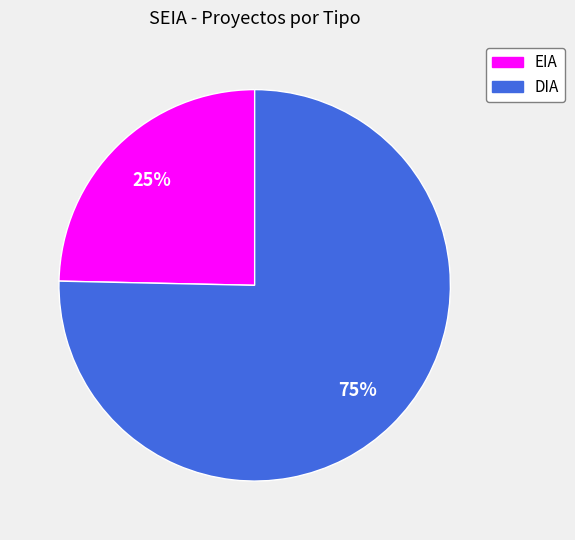

Does DIA account for over 50% of the chart?

Yes